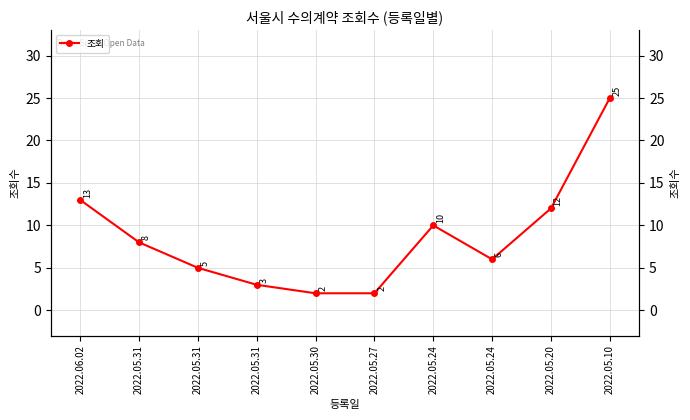

How many lines are shown in the chart?

1